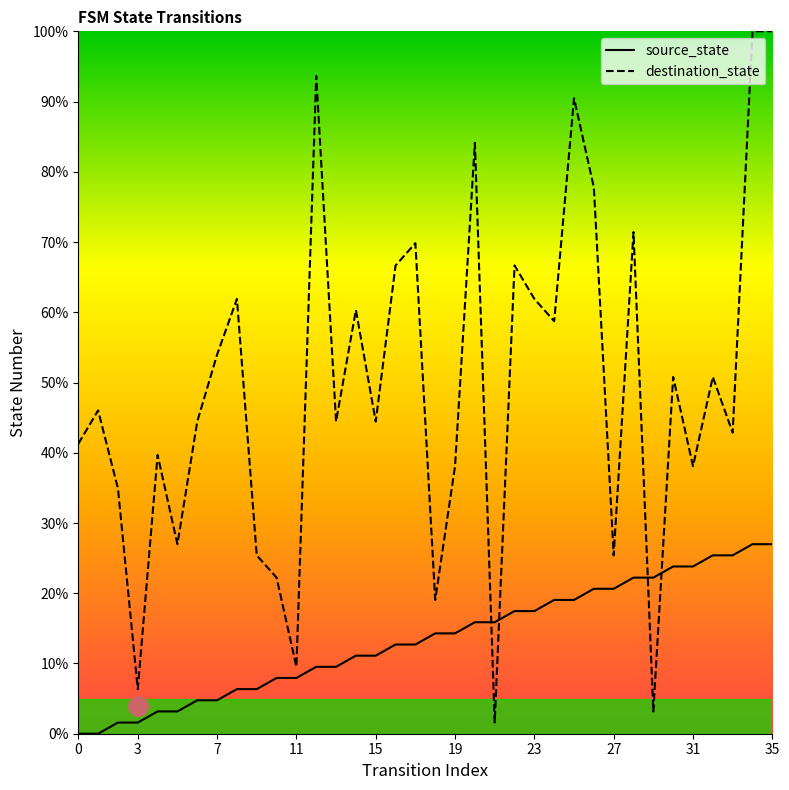

Where is destination_state nearest to the value 50?

30